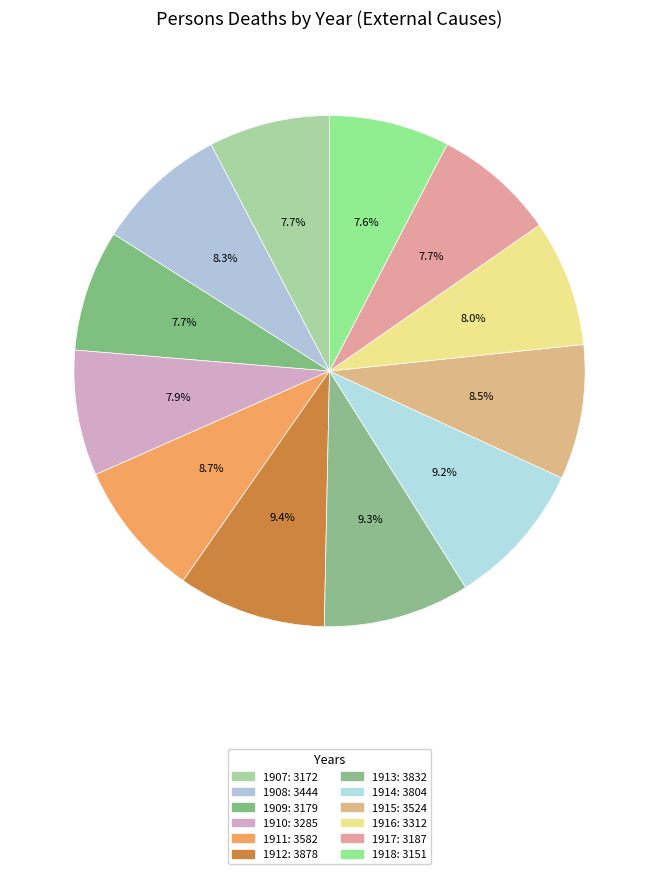

Which category has the biggest portion of the pie?

1912